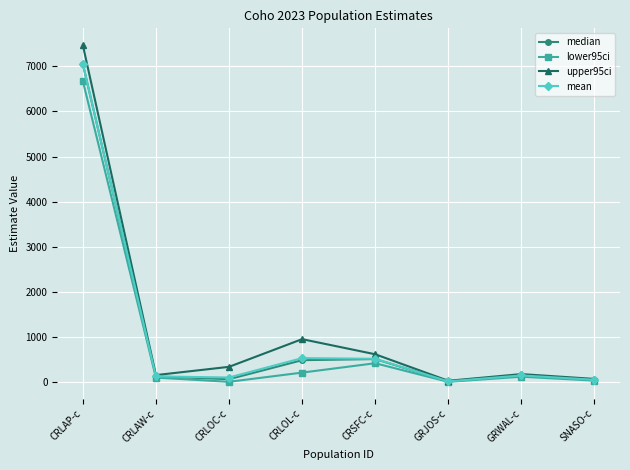

True or false: lower95ci has more than 0 interior local peaks.

True